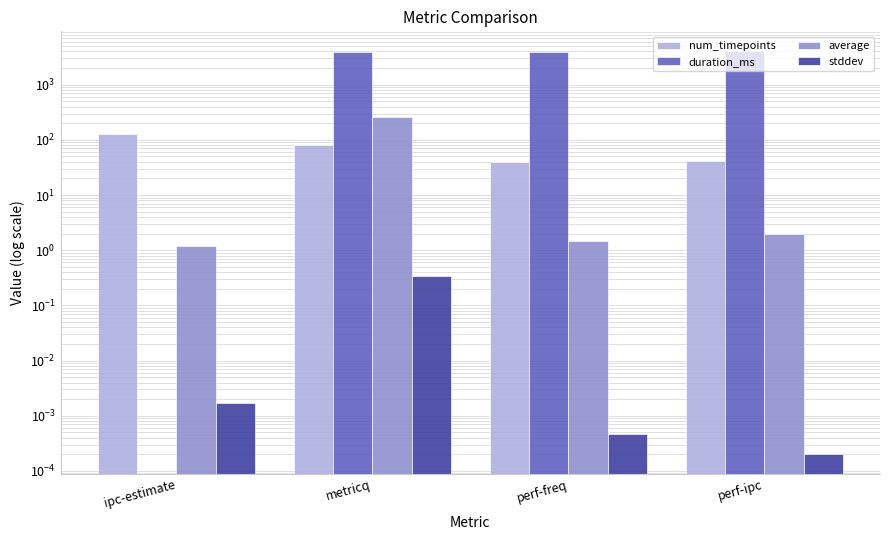

At perf-freq, list the series in order from smallest to largest.

stddev, average, num_timepoints, duration_ms